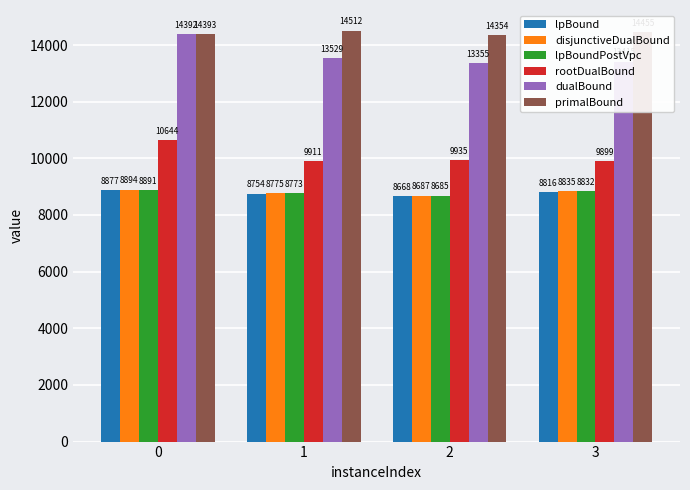

List the series in order of their peak value, highest first.

primalBound, dualBound, rootDualBound, disjunctiveDualBound, lpBoundPostVpc, lpBound